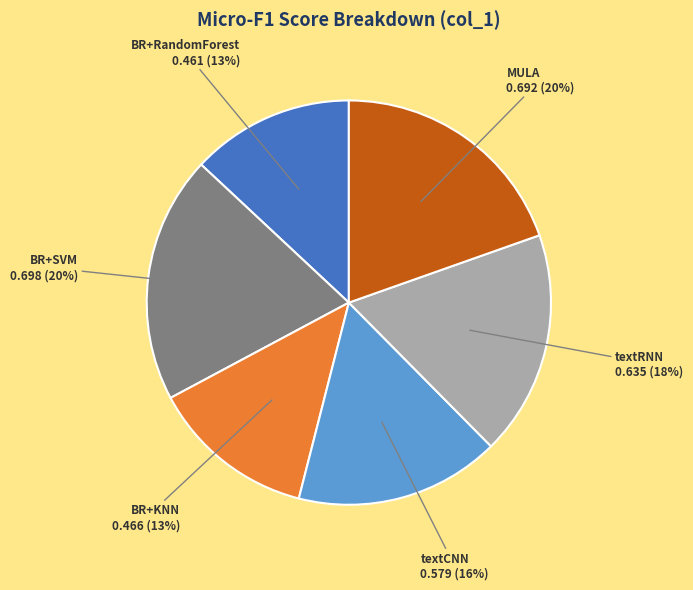

True or false: textCNN accounts for 3% of the total.

False